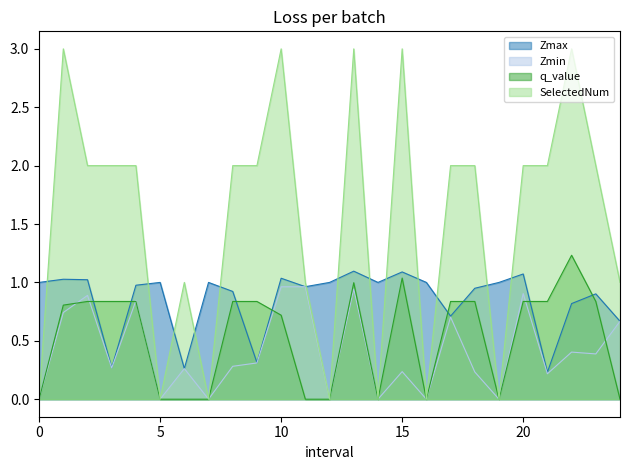

True or false: Zmax and Zmin cross at least once.

False